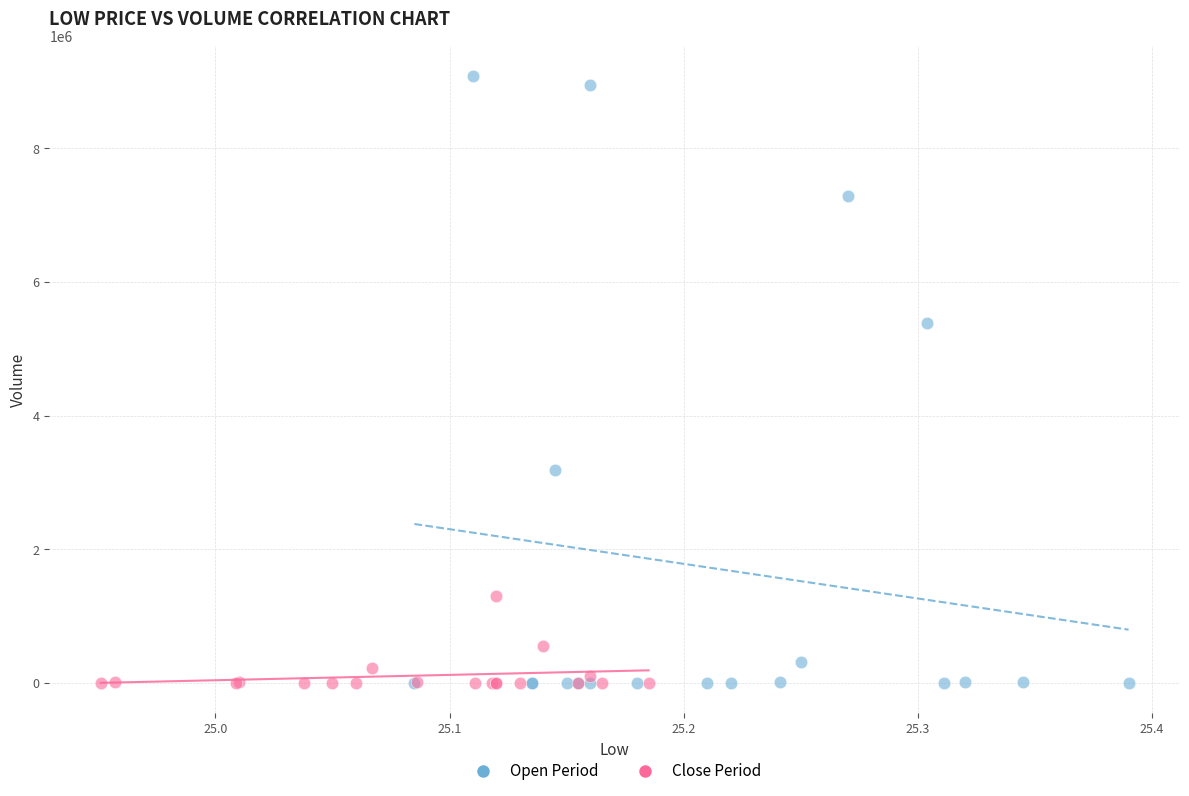

Which series has the widest spread of Y values?

Open Period